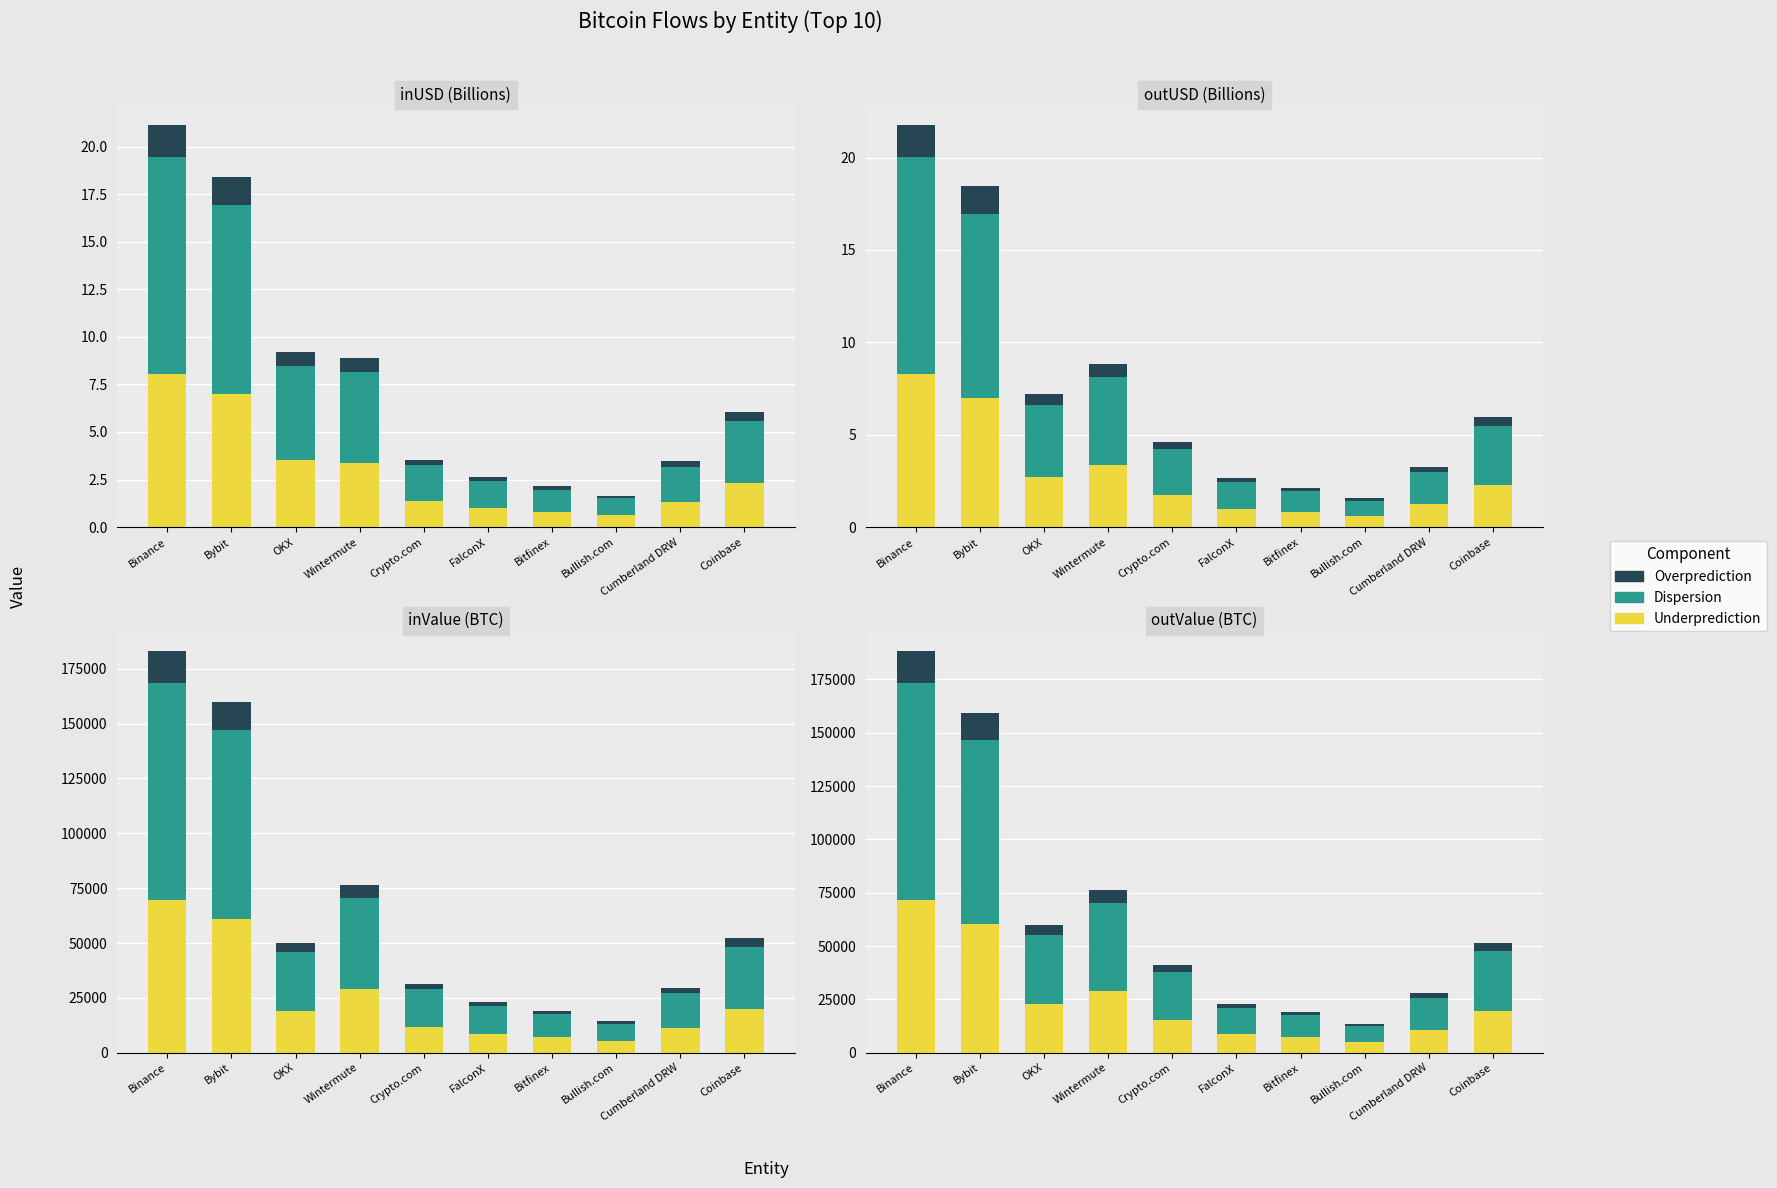

What is the difference between the maximum and second lowest values in the Overprediction series?

13545.6